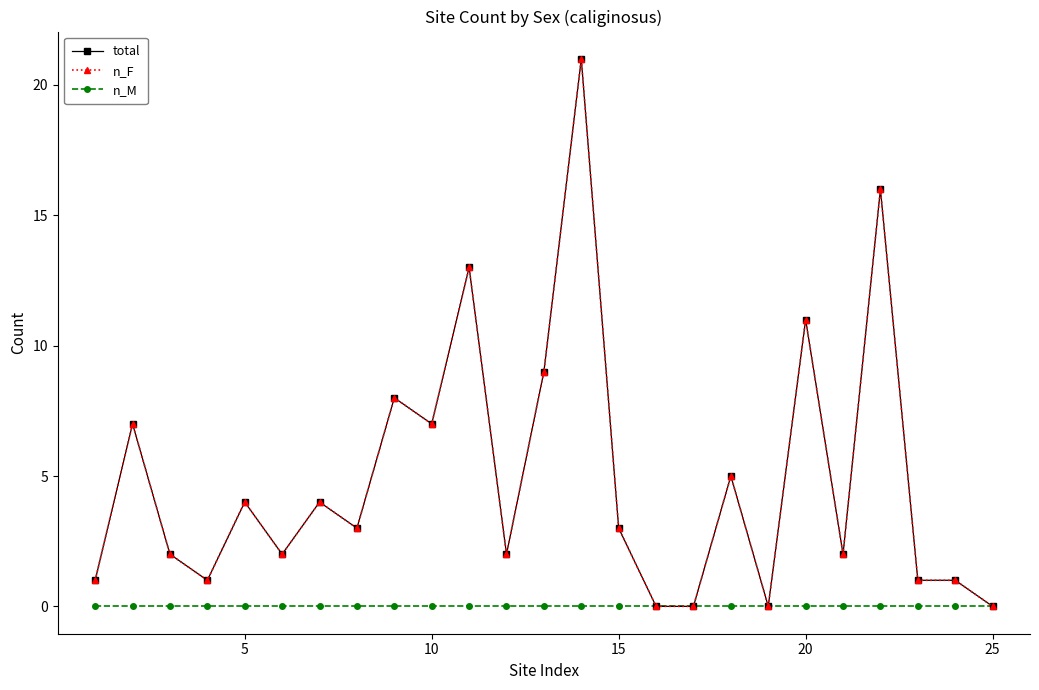

How many lines are shown in the chart?

3